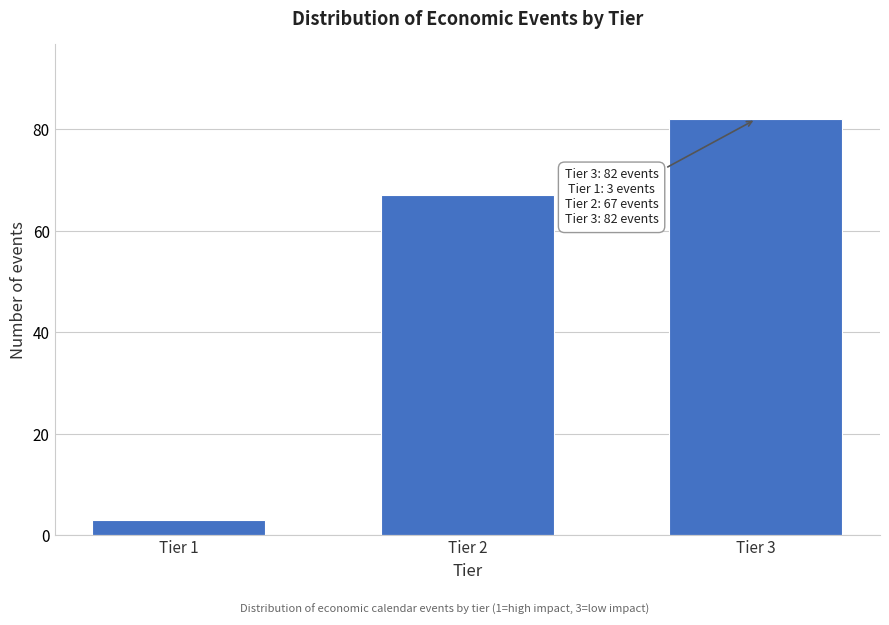

Reading left to right, what are all the values shown in this chart?

Tier 1=3	Tier 2=67	Tier 3=82